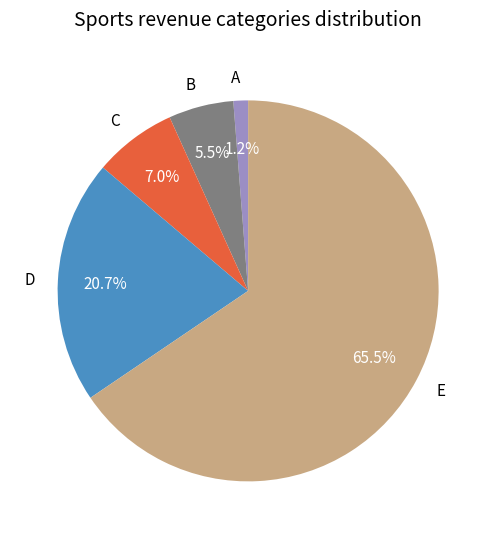

What is the smallest slice in the pie chart?

A